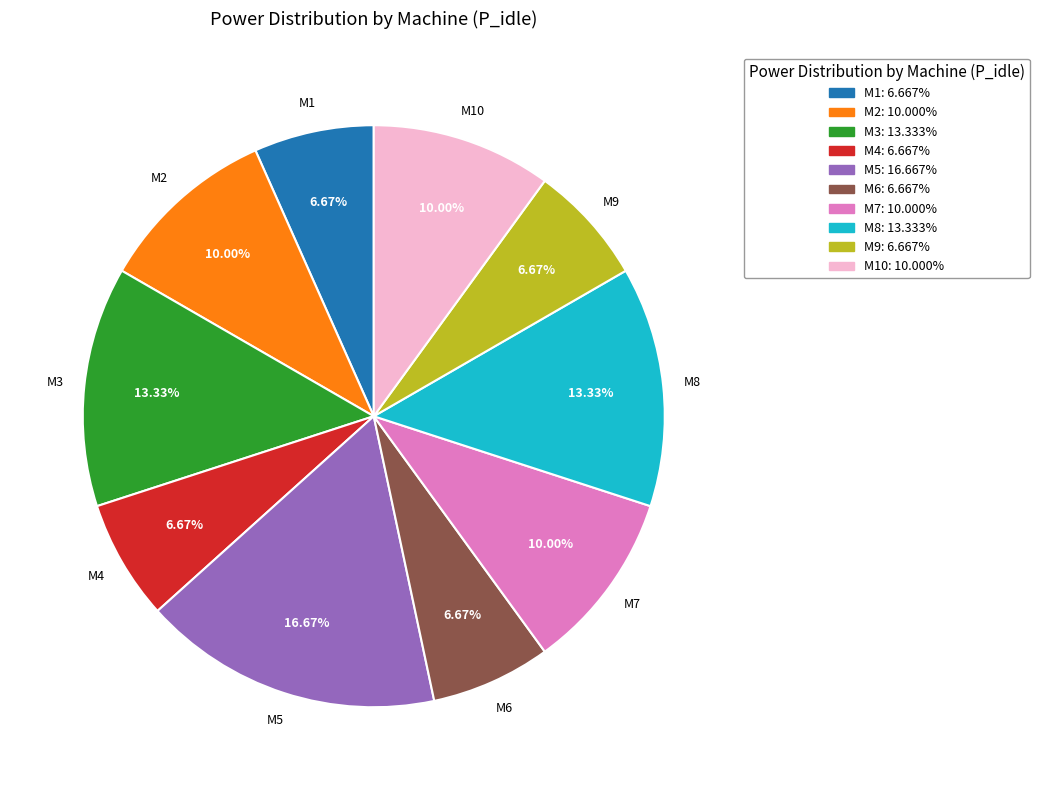

Do M10: 10.000% and M1: 6.667% together represent more than half of the pie?

No